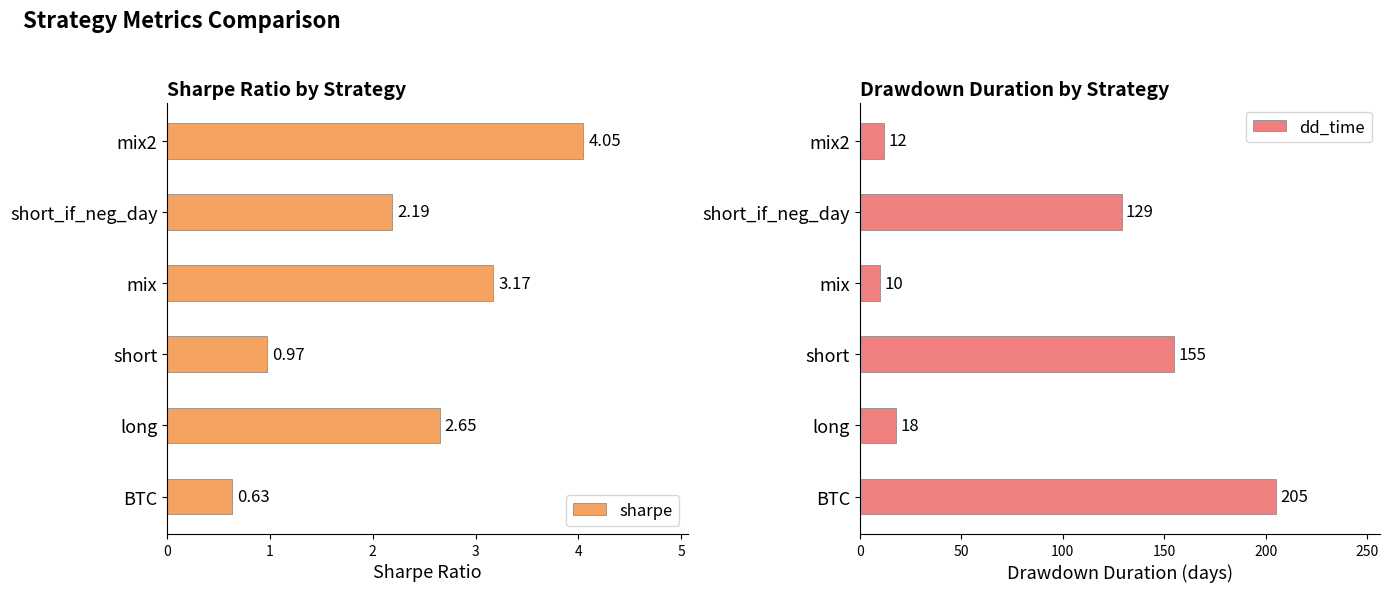

Where is dd_time nearest to the value 107?

short_if_neg_day